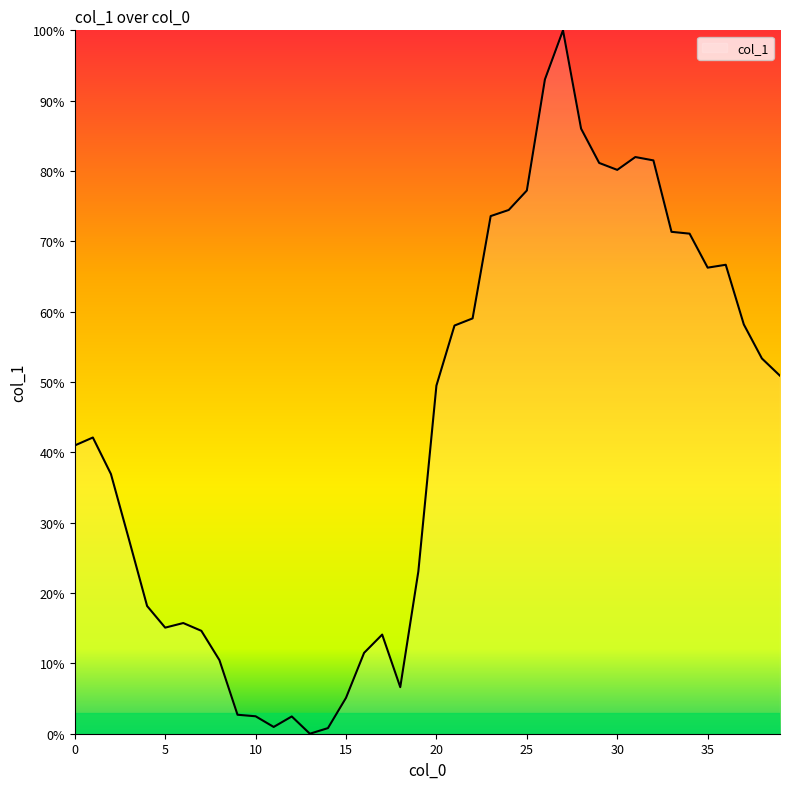

What is the maximum value shown in the chart?

100.0